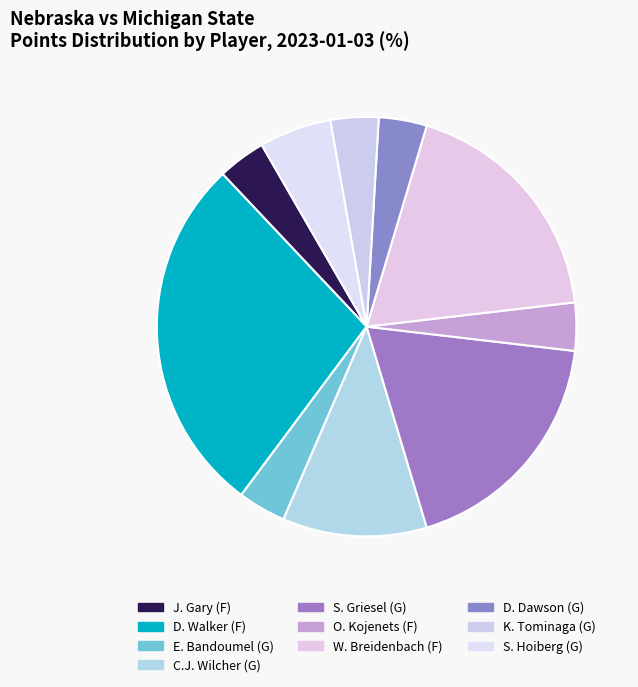

Is there any slice that represents more than half of the pie?

No